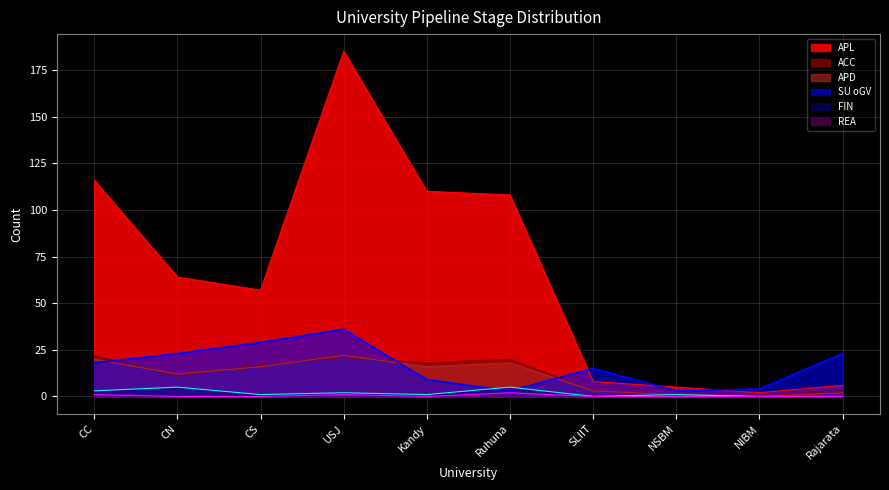

Where is FIN nearest to the value 2?

USJ